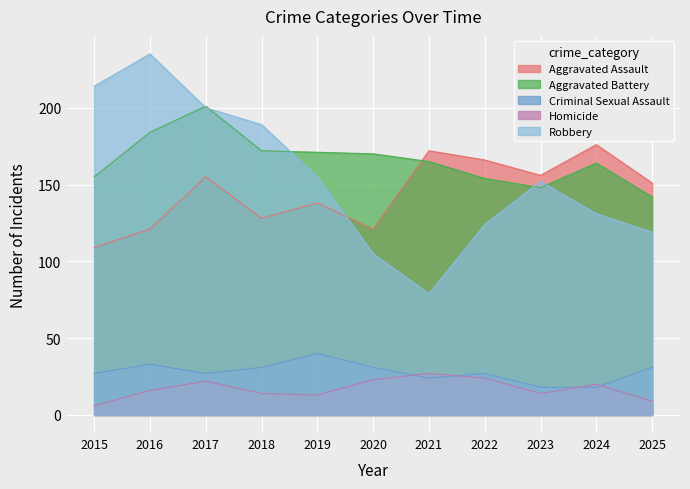

After their last crossing, which series has the higher values: Criminal Sexual Assault or Homicide?

Criminal Sexual Assault